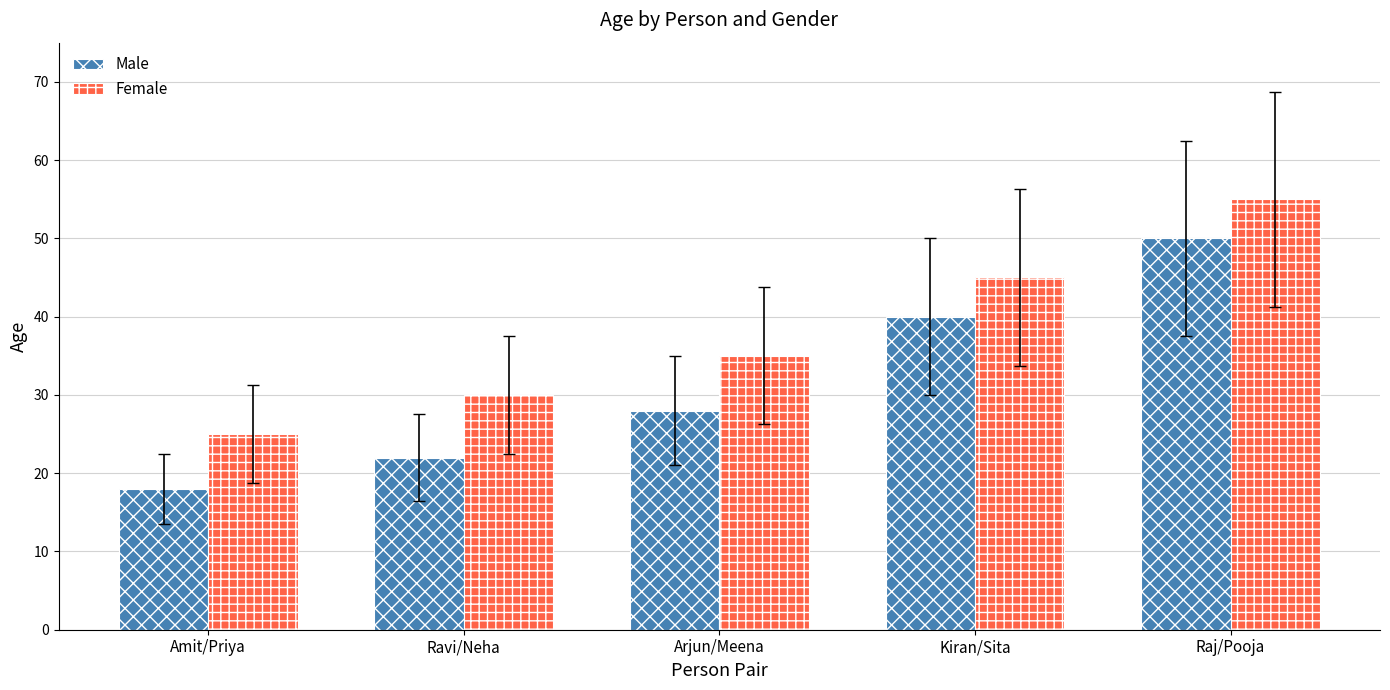

How many groups of bars are there?

5